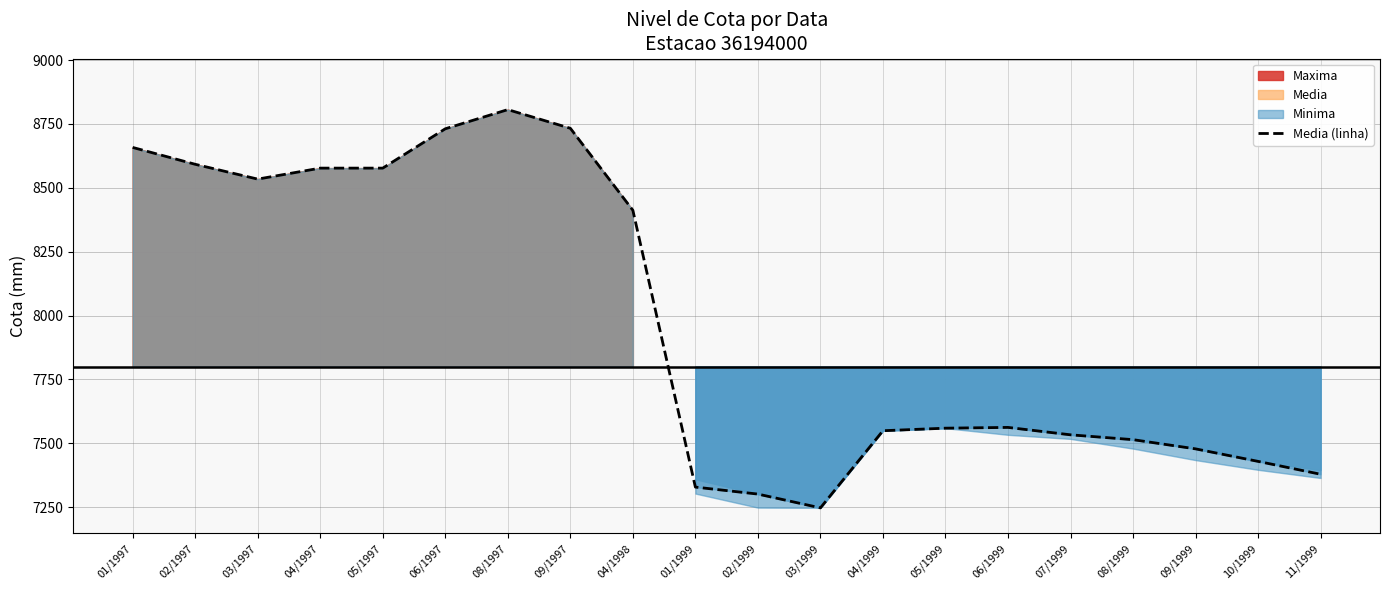

How many interior local peaks (higher than both neighbors) does the data have?

2